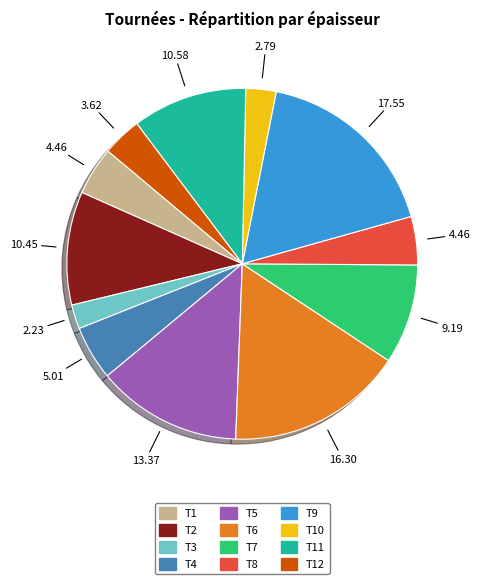

Is there any slice that represents more than half of the pie?

No